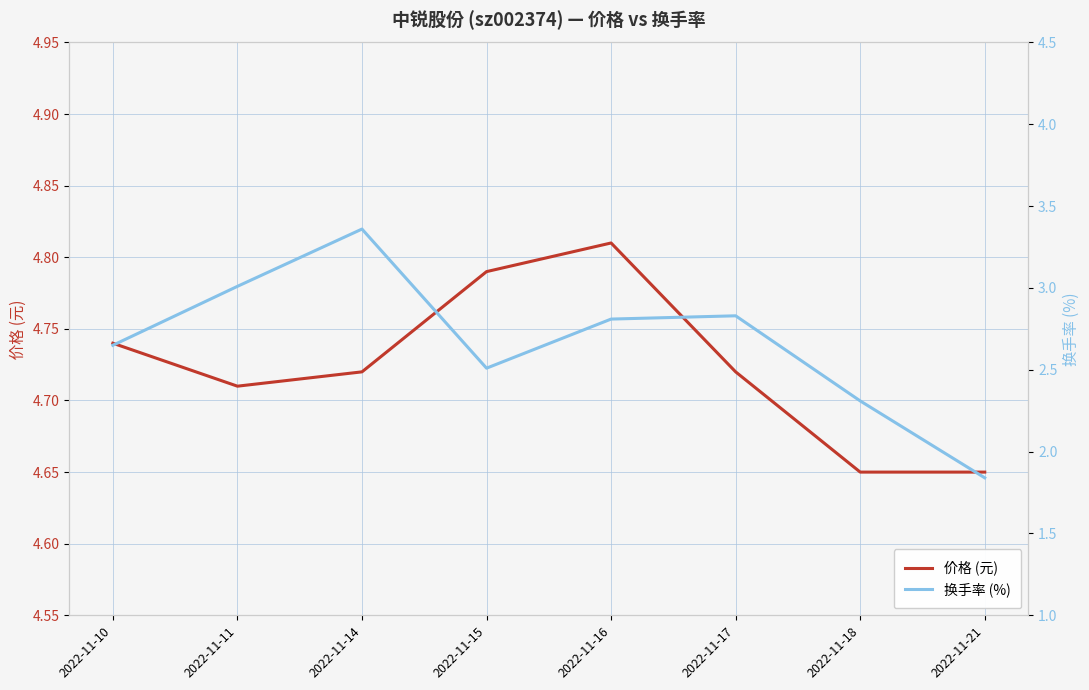

Reading right to left, what are all the values shown in this chart?

价格 (元): 4.7	4.7	4.7	4.8	4.8	4.7	4.7	4.7
换手率 (%): 1.8	2.3	2.8	2.8	2.5	3.4	3.0	2.6